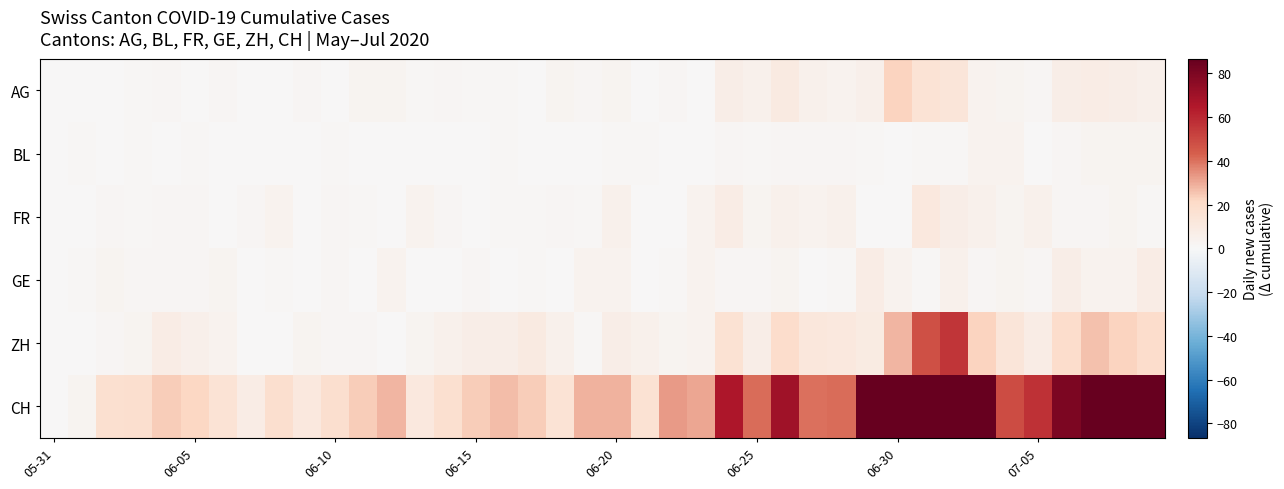

Which series has the widest spread of values?

CH